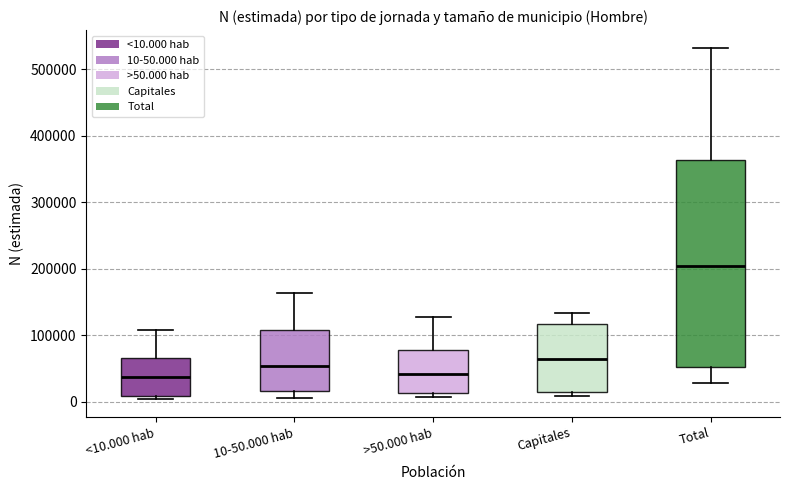

Where does the upper whisker of the box for Capitales end on the y-axis? The values are not printed on the chart, so give them approximately, as read against the axis.

130000